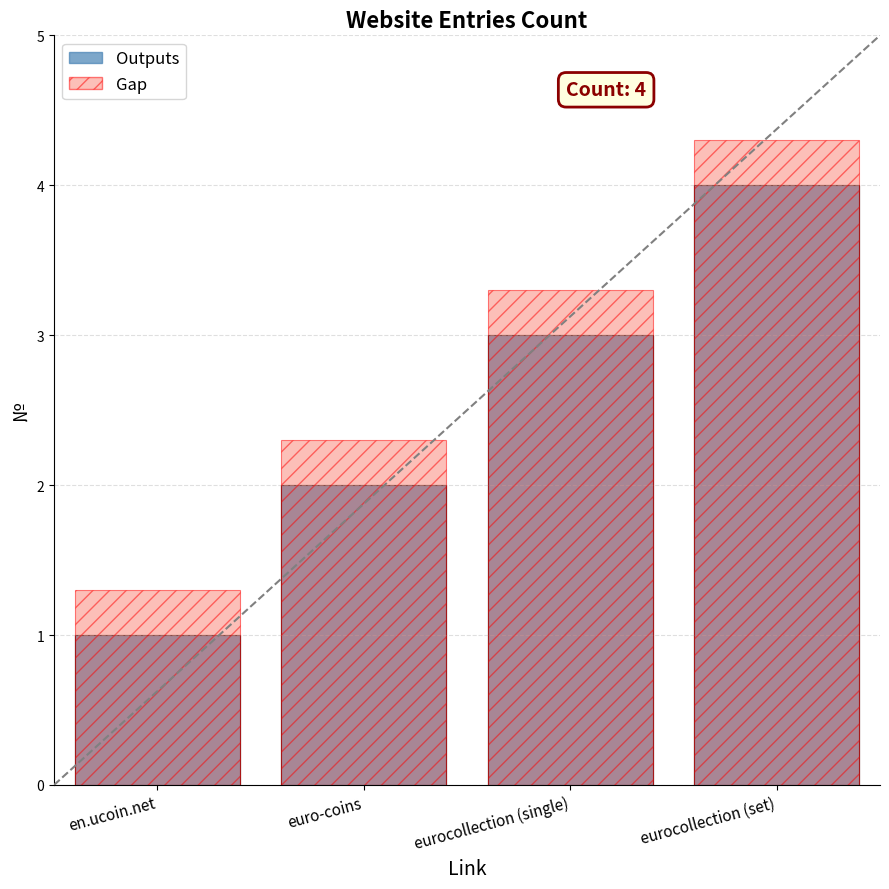

Does the chart contain any negative values?

No